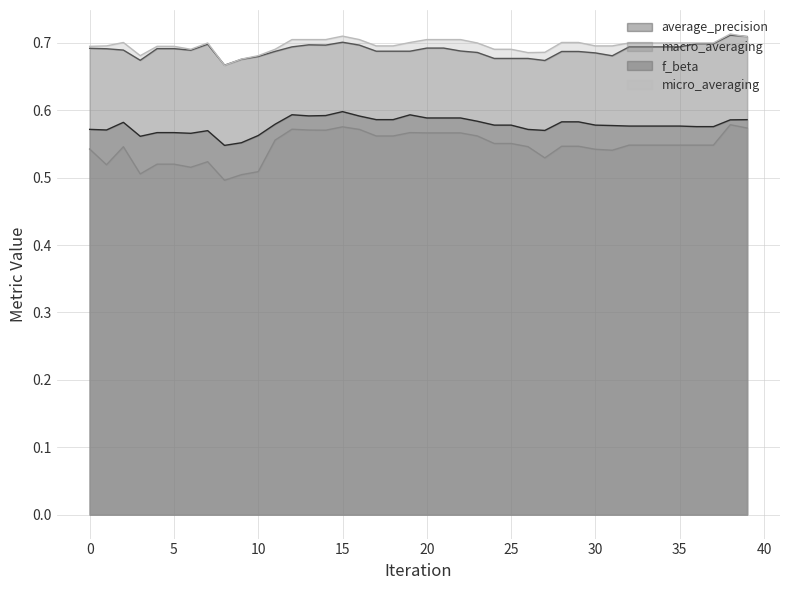

The value of average_precision at 31 is 0.6. True or false?

True